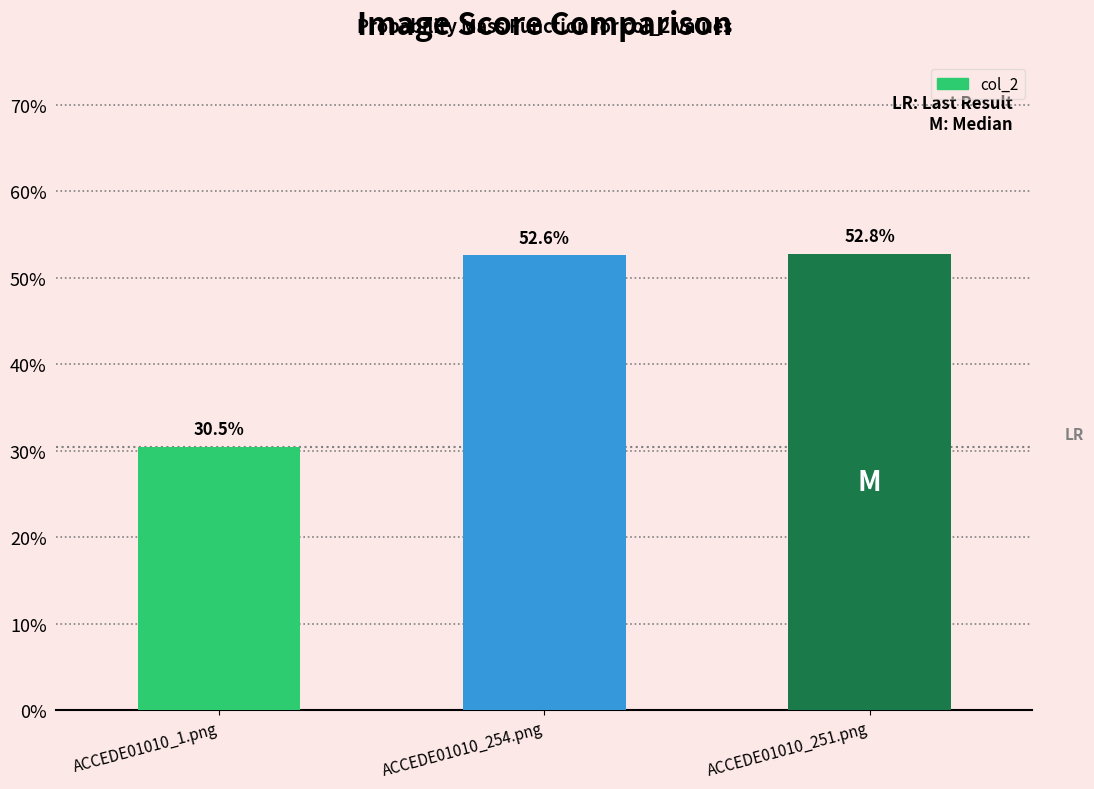

Rank the categories by value from lowest to highest.

ACCEDE01010_1.png, ACCEDE01010_254.png, ACCEDE01010_251.png